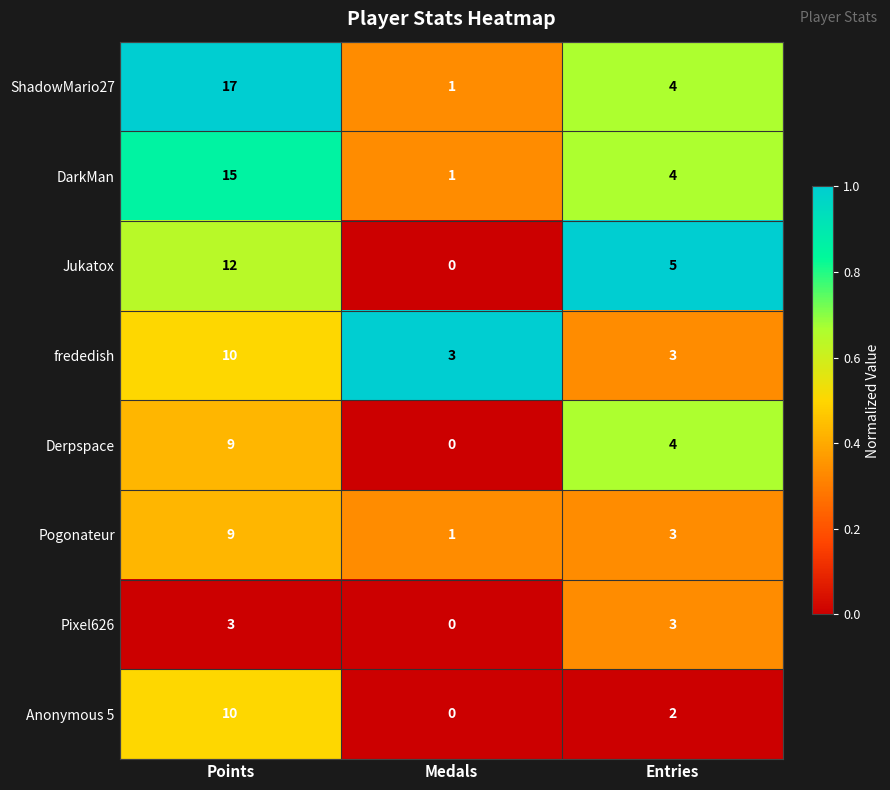

What is the maximum value shown in the chart?

17